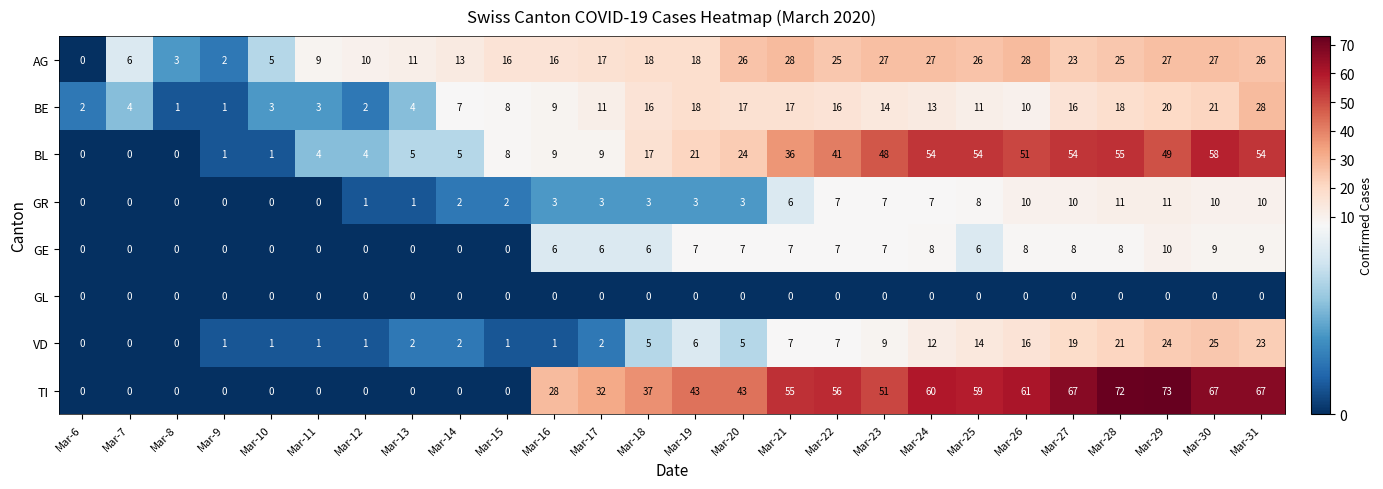

What value does the GR series have at Mar-28, to the nearest 5?

10